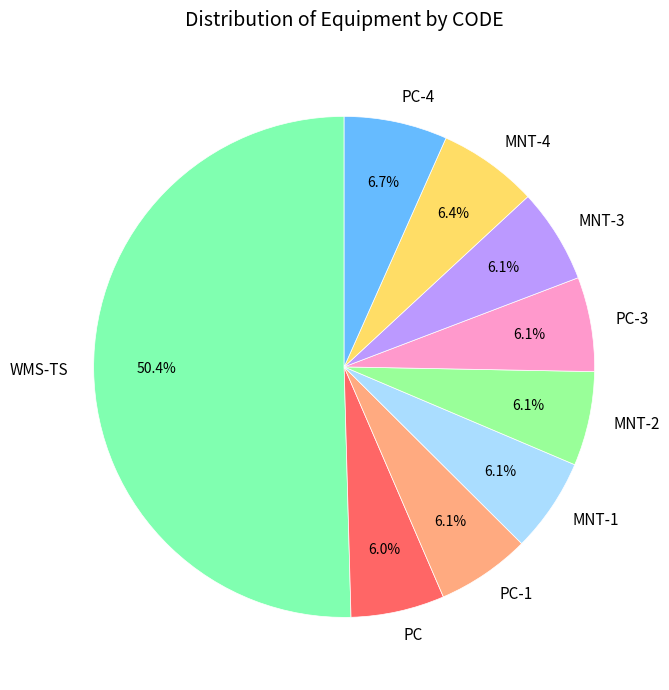

What percentage is the PC-3 slice, to the nearest percent?

6%